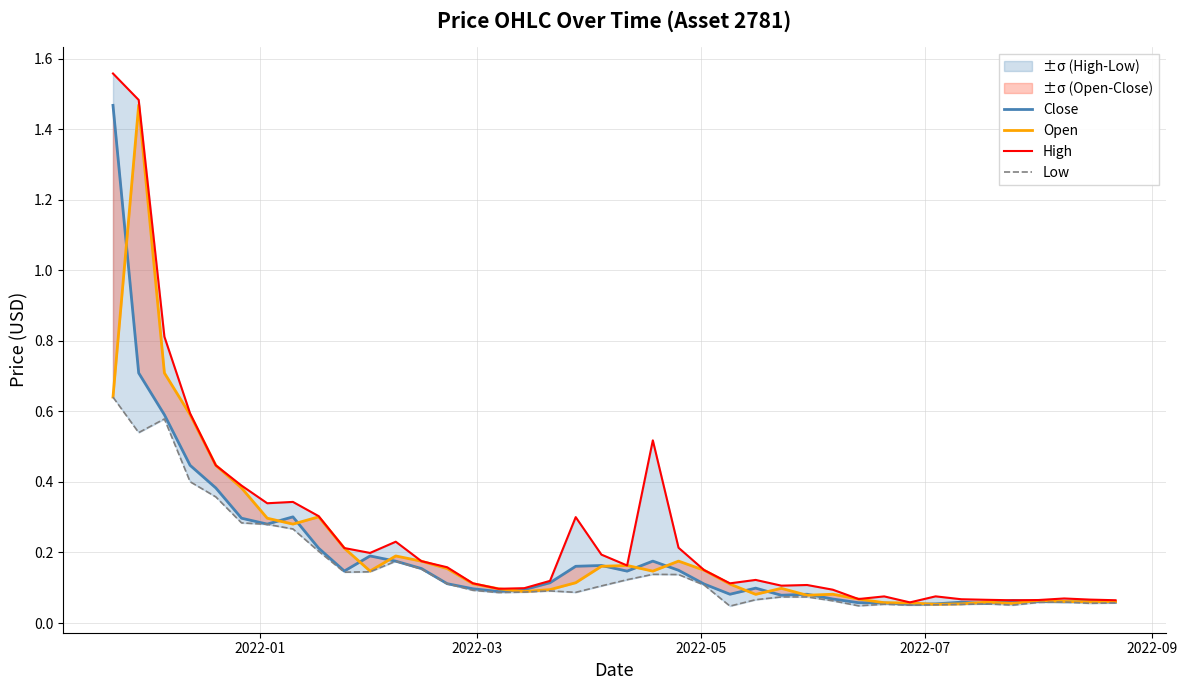

What is the difference between the maximum and minimum values in the High series?

1.5